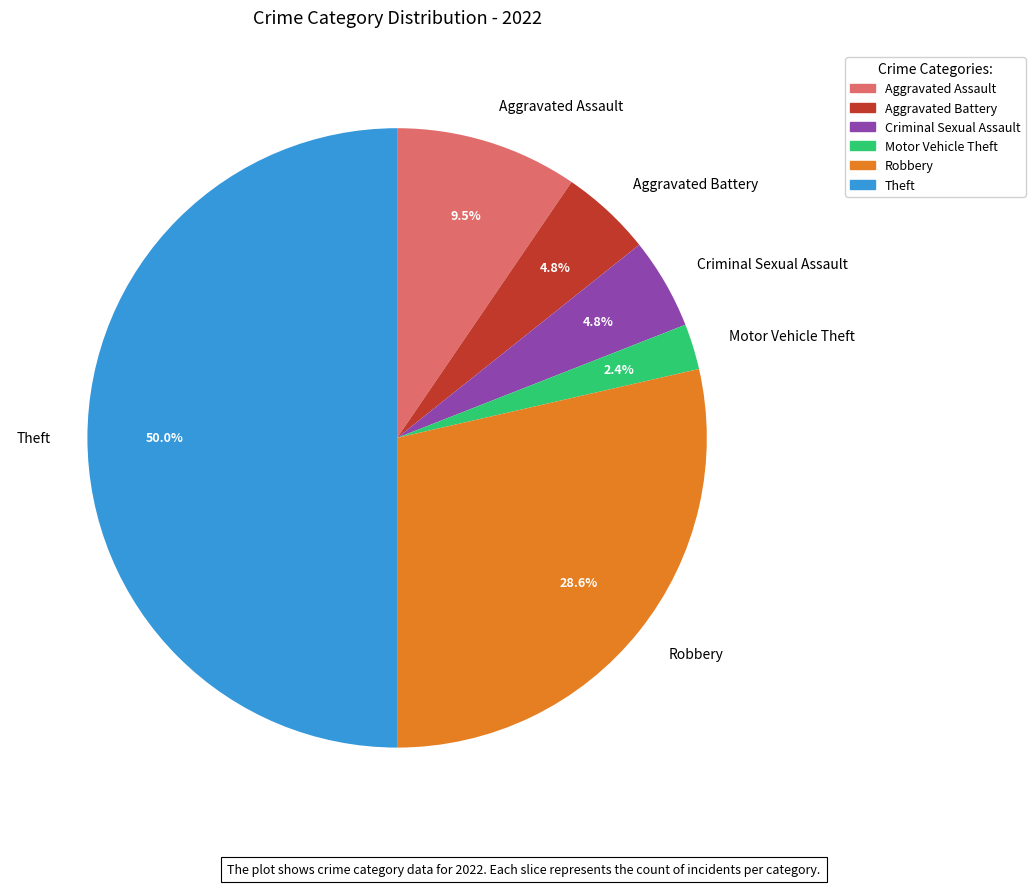

Does Criminal Sexual Assault account for over 50% of the chart?

No